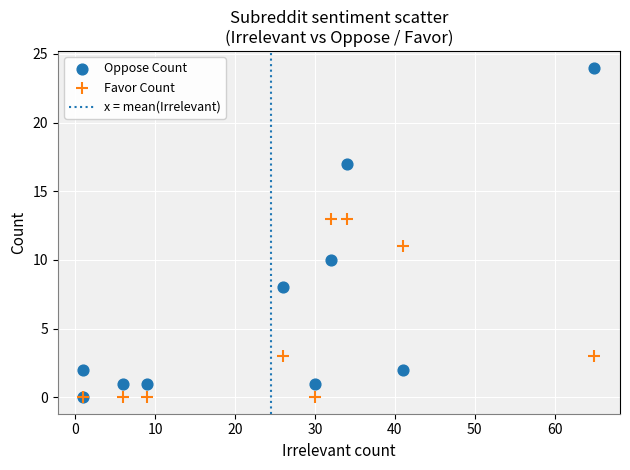

In the Favor Count series, what Y value is closest to 6?

3